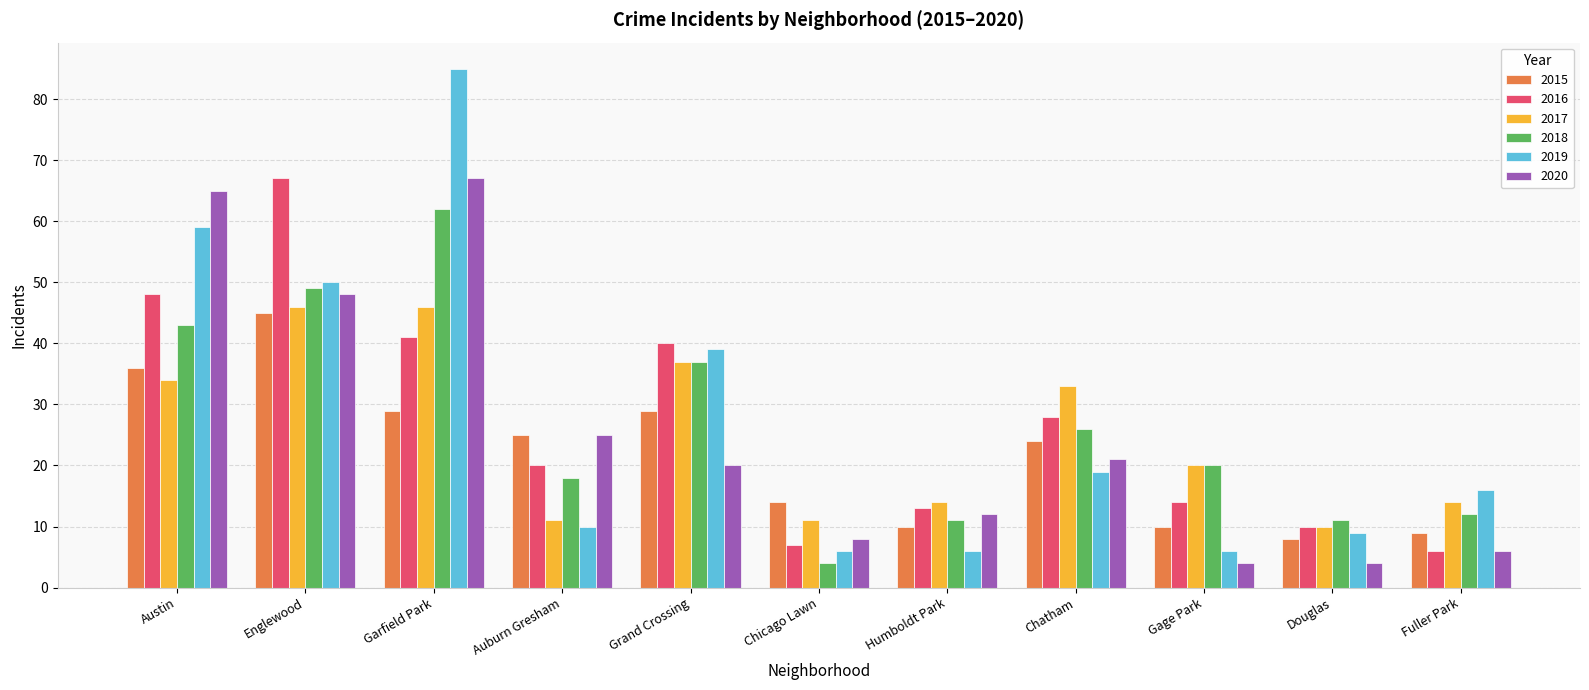

What is the average value of the 2018 series?

27